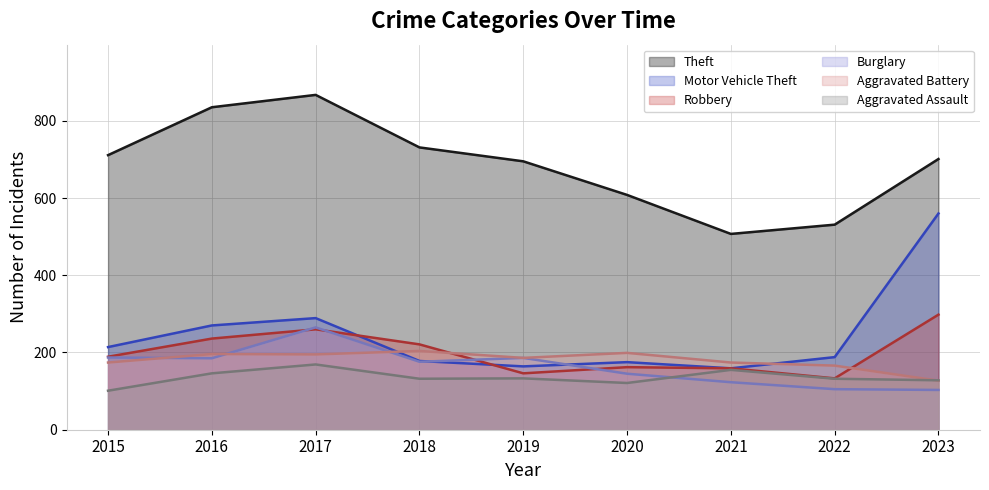

Which category has the highest value across all series?

2017